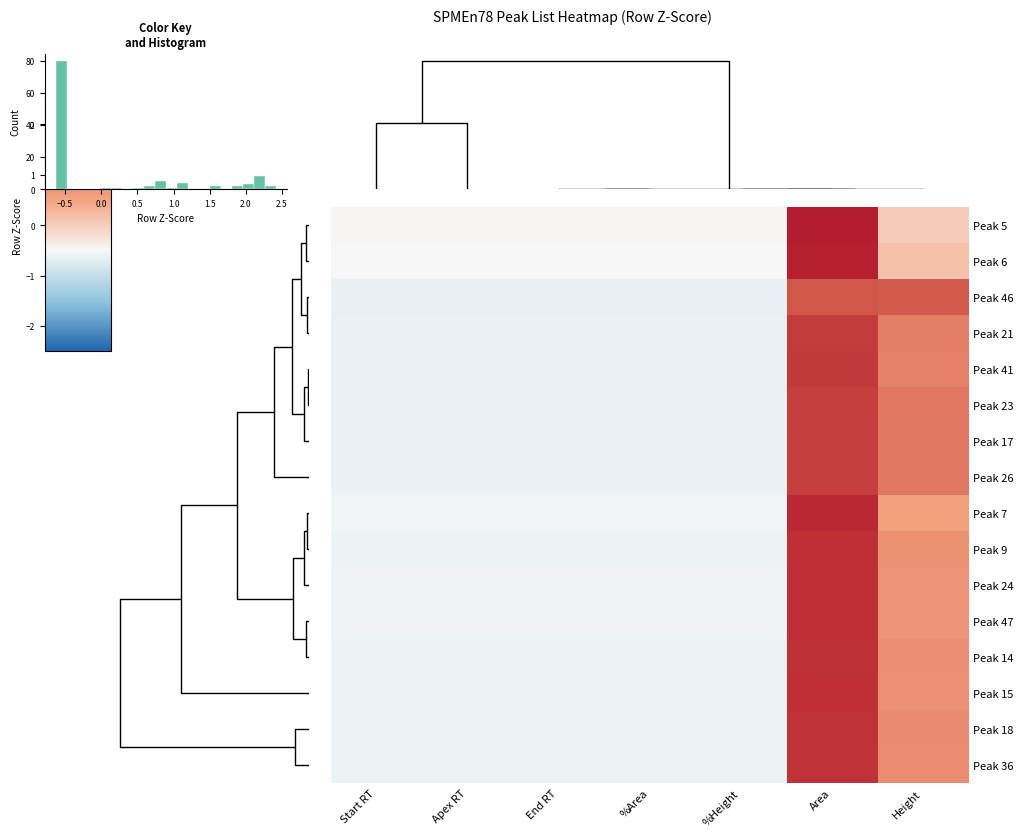

What is the approximate value of Peak 46 at %Area?

-0.6